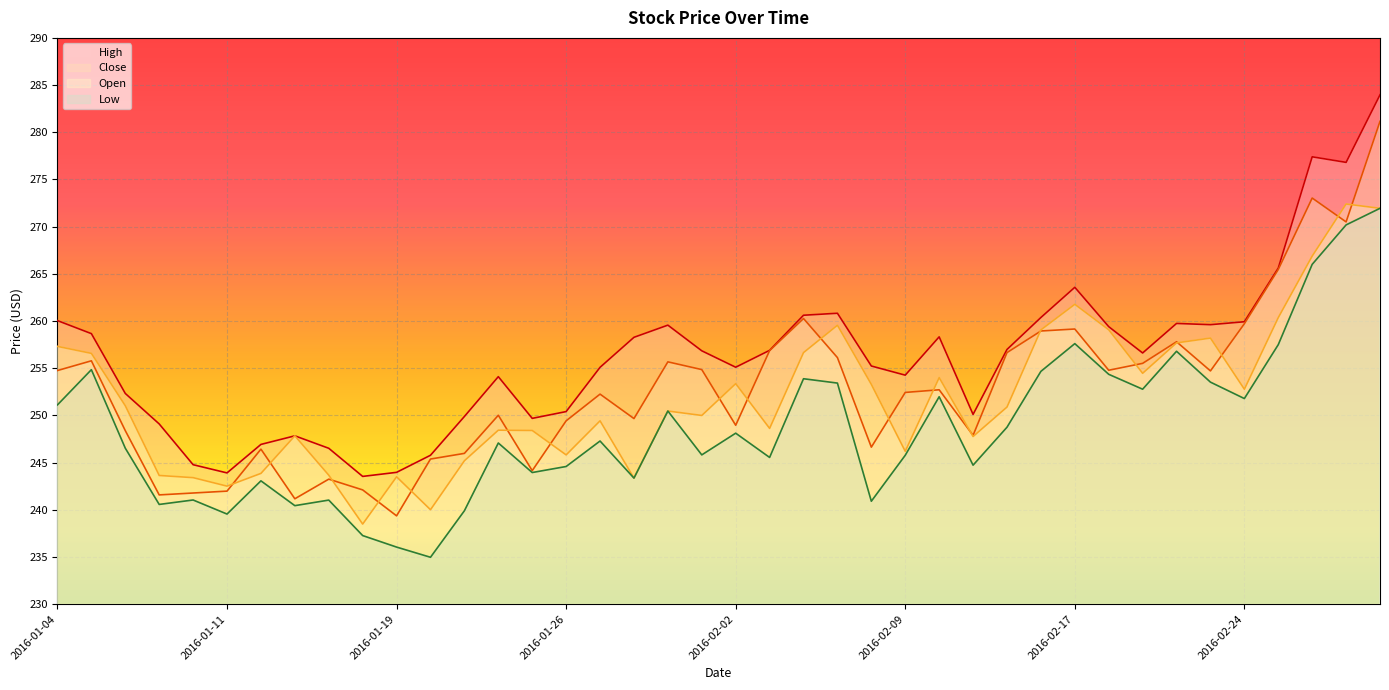

How many interior local peaks does the Low series have?

12